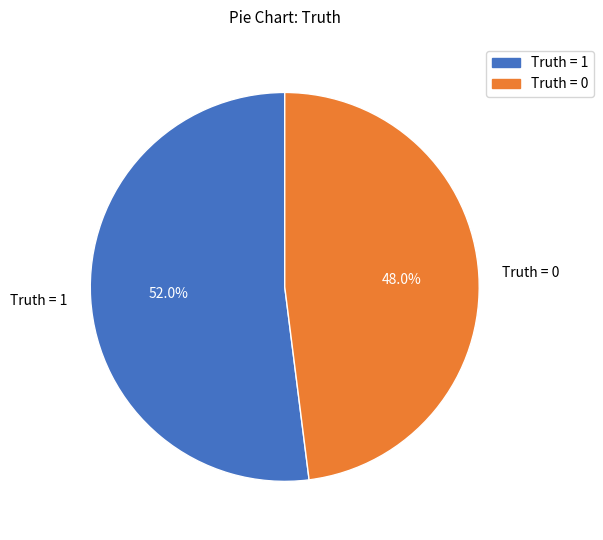

What is the total percentage of Truth = 0 and Truth = 1?

100.0%